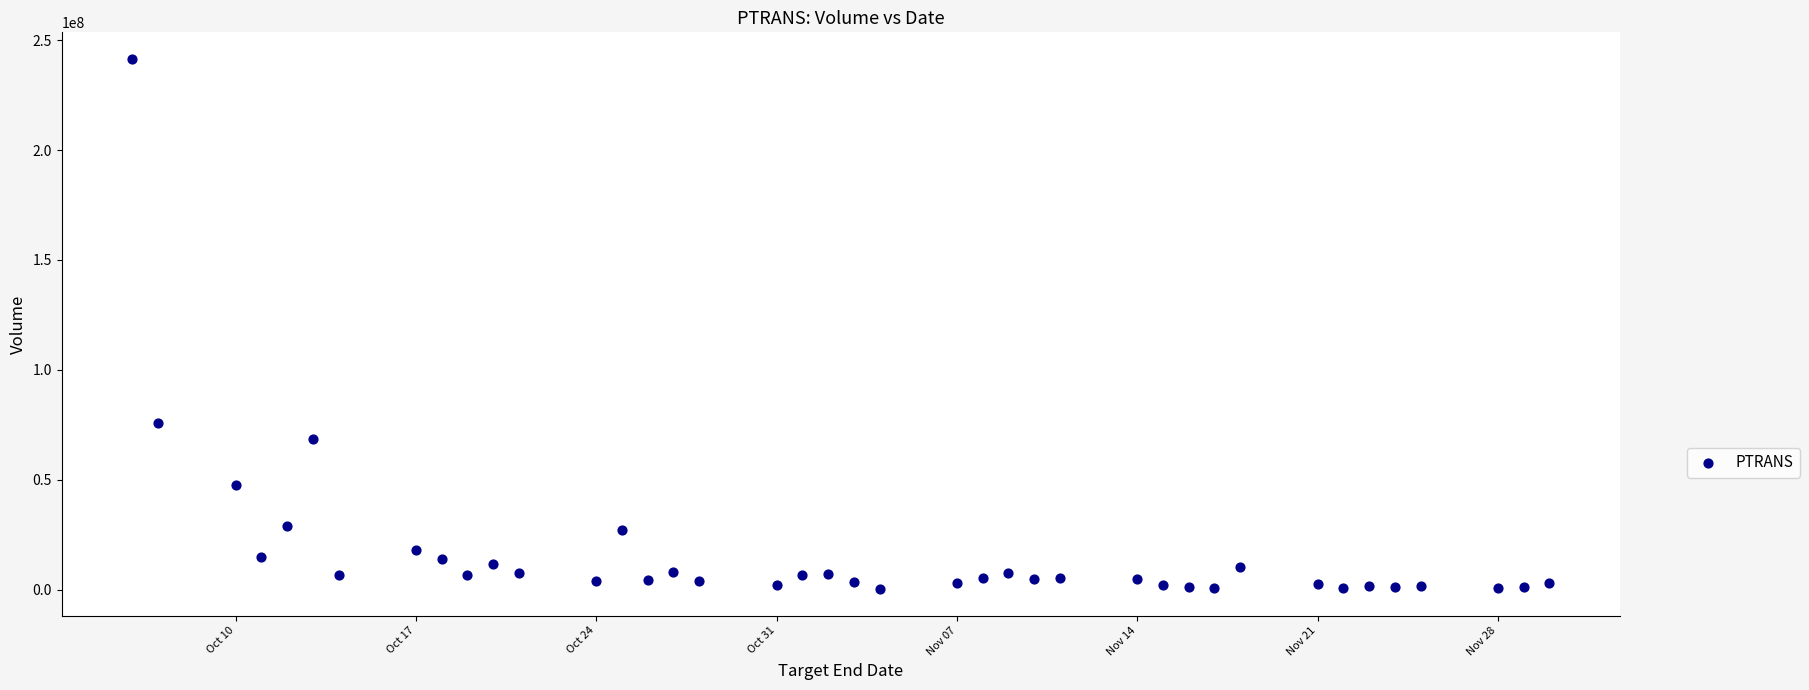

What is the range of Y values (max minus min)?

241172800